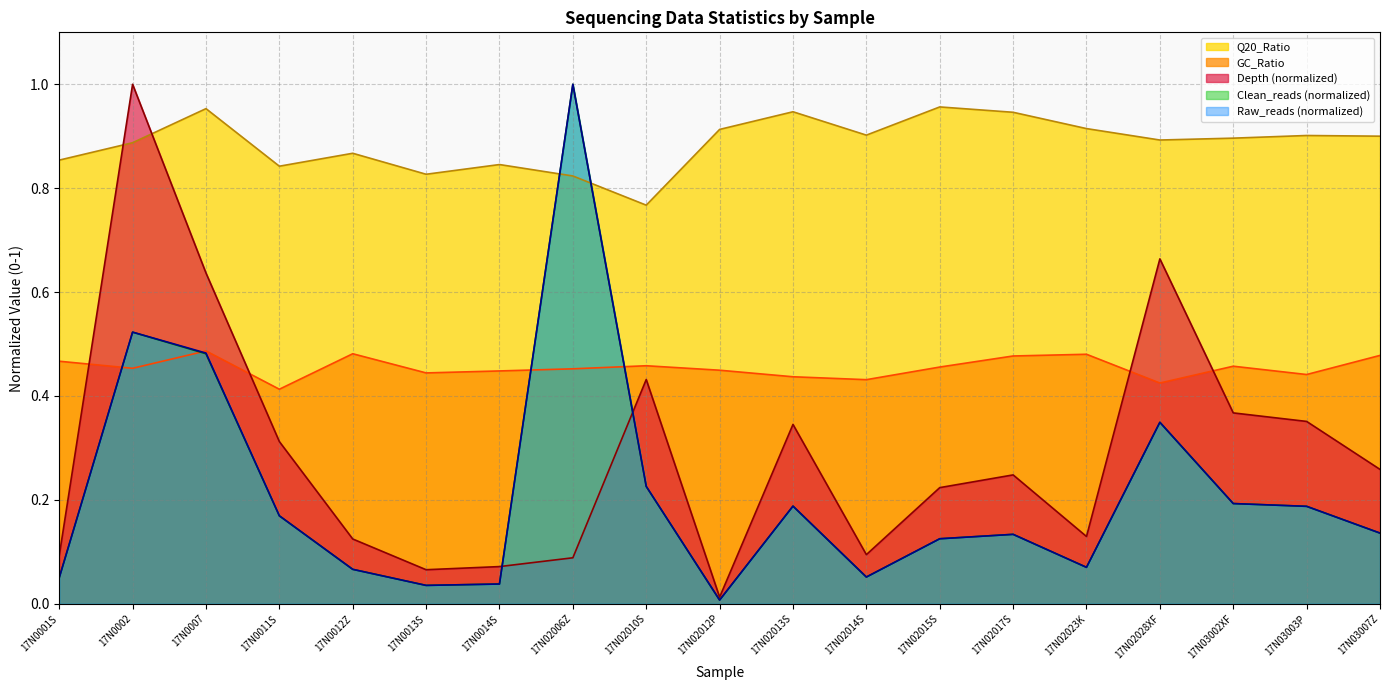

True or false: GC_Ratio has a value of 0.4 at 17N0014S.

True